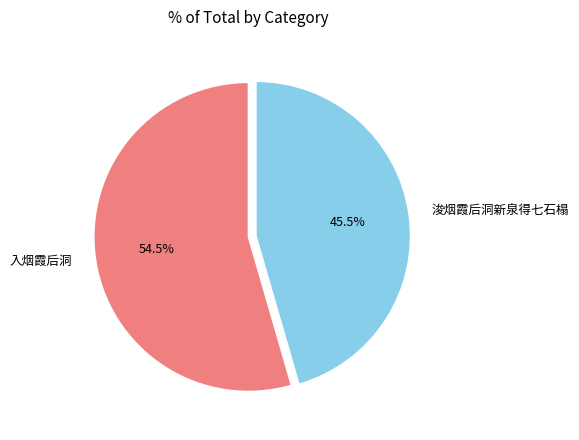

Which category has the biggest portion of the pie?

入烟霞后洞